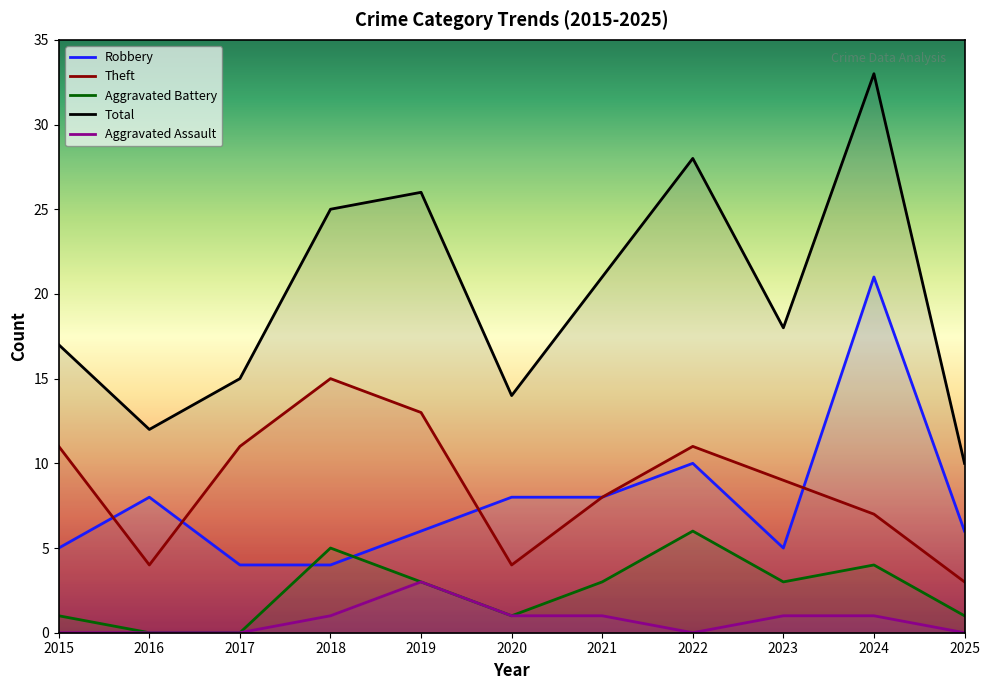

In Robbery, how many points are higher than both neighbors (excluding endpoints)?

3